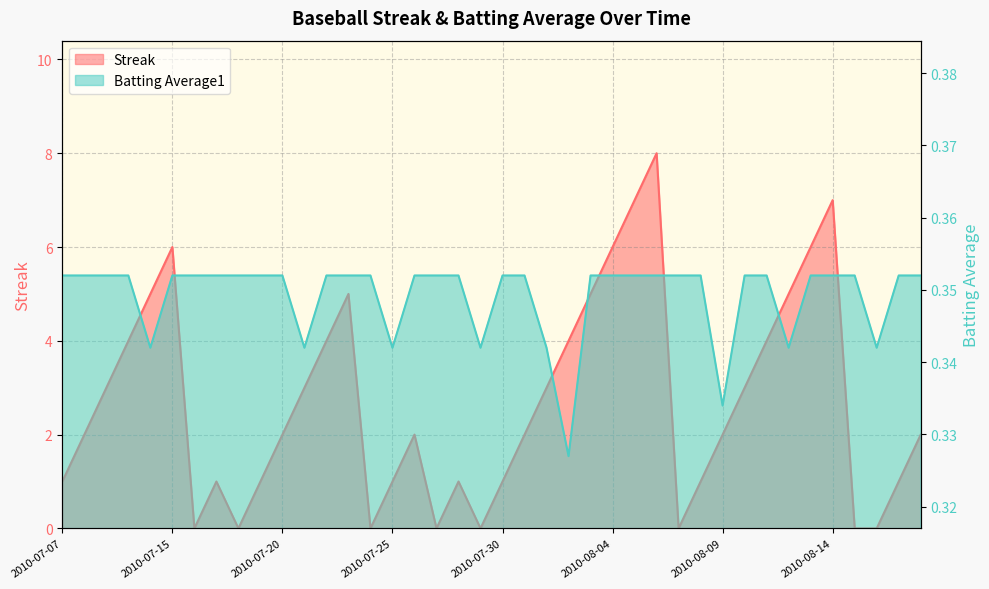

What is the label of the 27th point from the left?

2010-08-05